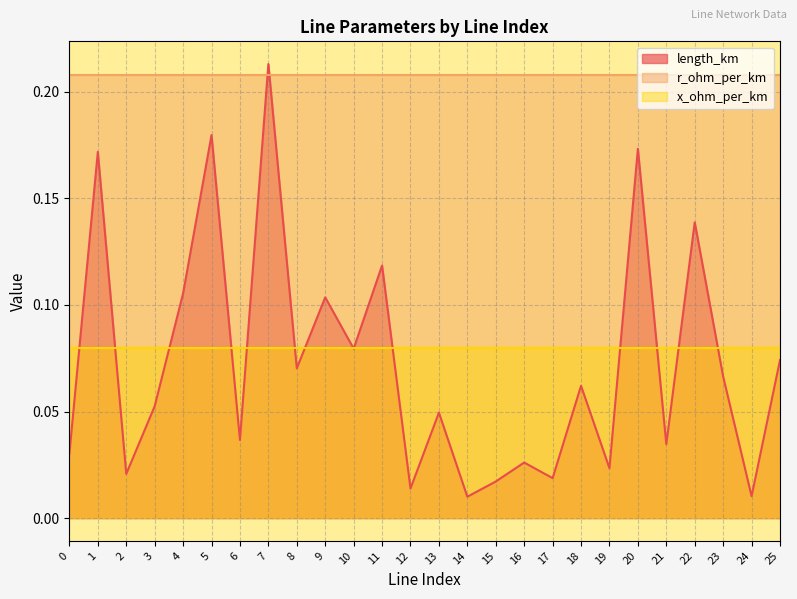

Reading left to right, extract all data points from this chart.

length_km: 0=0.0	1=0.2	2=0.0	3=0.1	4=0.1	5=0.2	6=0.0	7=0.2	8=0.1	9=0.1	10=0.1	11=0.1	12=0.0	13=0.0	14=0.0	15=0.0	16=0.0	17=0.0	18=0.1	19=0.0	20=0.2	21=0.0	22=0.1	23=0.1	24=0.0	25=0.1
r_ohm_per_km: 0=0.2	1=0.2	2=0.2	3=0.2	4=0.2	5=0.2	6=0.2	7=0.2	8=0.2	9=0.2	10=0.2	11=0.2	12=0.2	13=0.2	14=0.2	15=0.2	16=0.2	17=0.2	18=0.2	19=0.2	20=0.2	21=0.2	22=0.2	23=0.2	24=0.2	25=0.2
x_ohm_per_km: 0=0.1	1=0.1	2=0.1	3=0.1	4=0.1	5=0.1	6=0.1	7=0.1	8=0.1	9=0.1	10=0.1	11=0.1	12=0.1	13=0.1	14=0.1	15=0.1	16=0.1	17=0.1	18=0.1	19=0.1	20=0.1	21=0.1	22=0.1	23=0.1	24=0.1	25=0.1